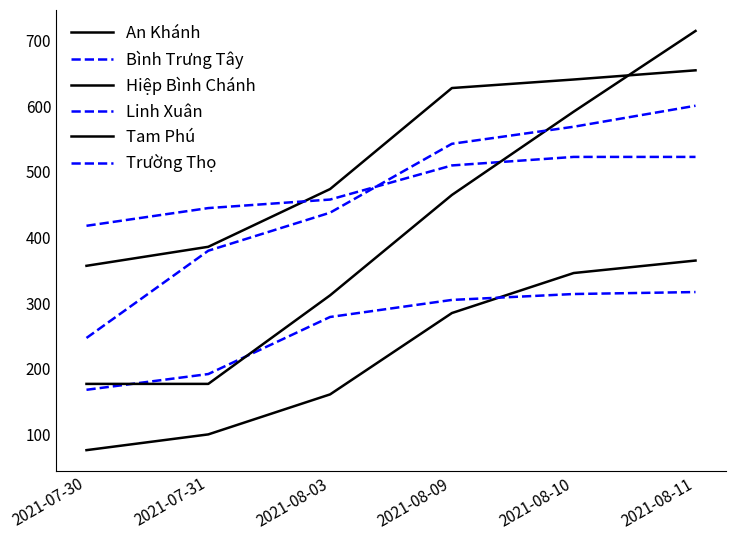

The Linh Xuân series shows 445 at 2021-07-31. True or false?

True